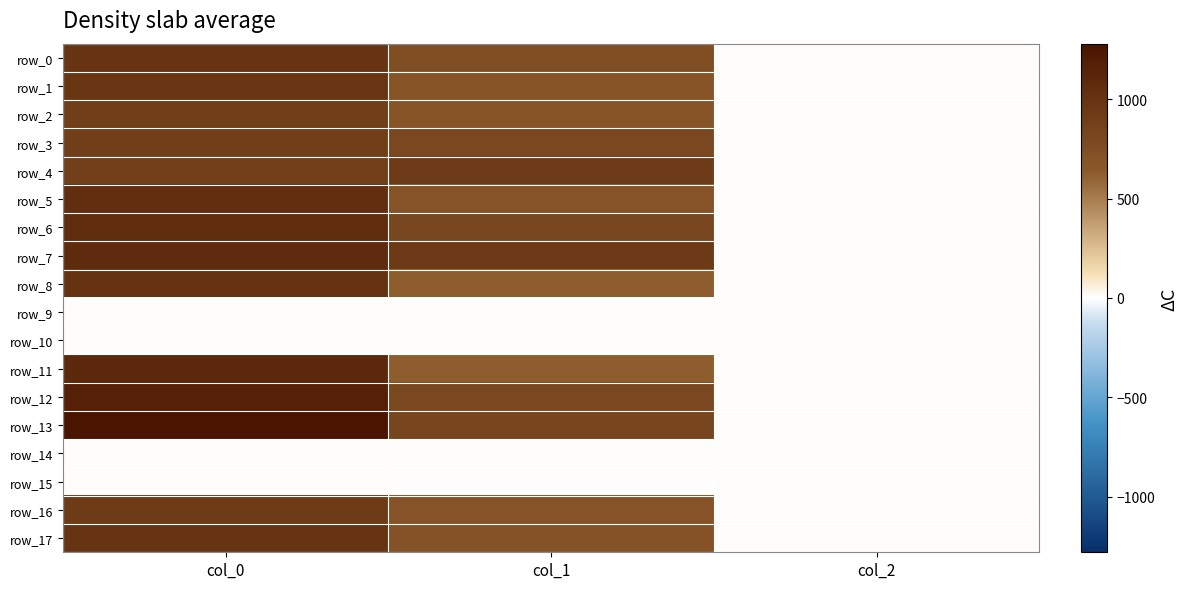

At how many categories does at least one series exceed 797?

2